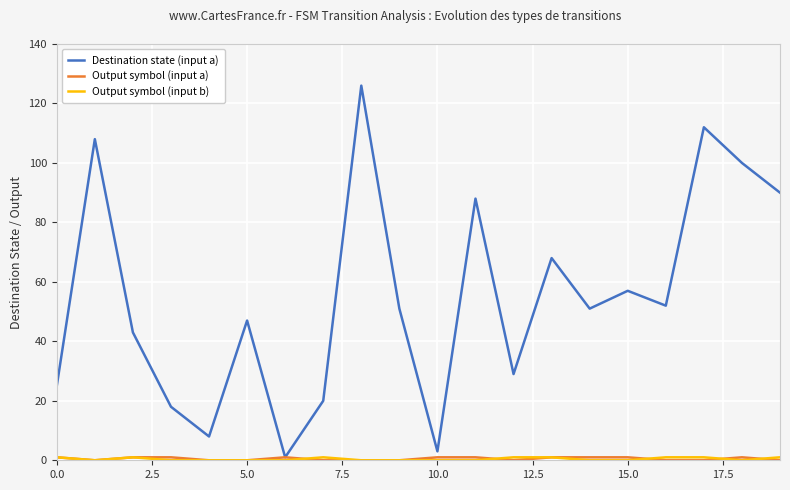

What is the greatest value displayed?

126